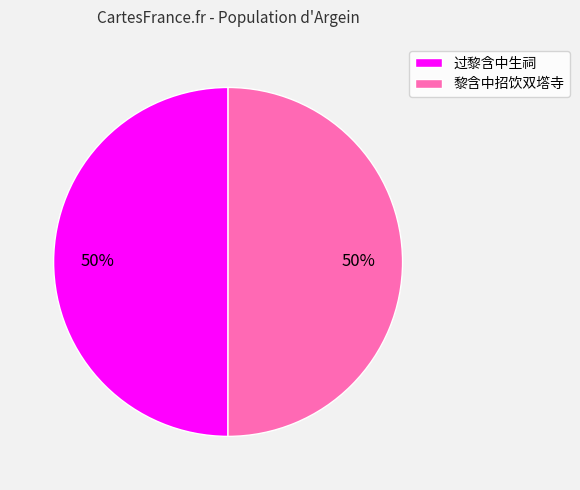

What percentage is the 黎含中招饮双㙮寺 slice, to the nearest percent?

50%